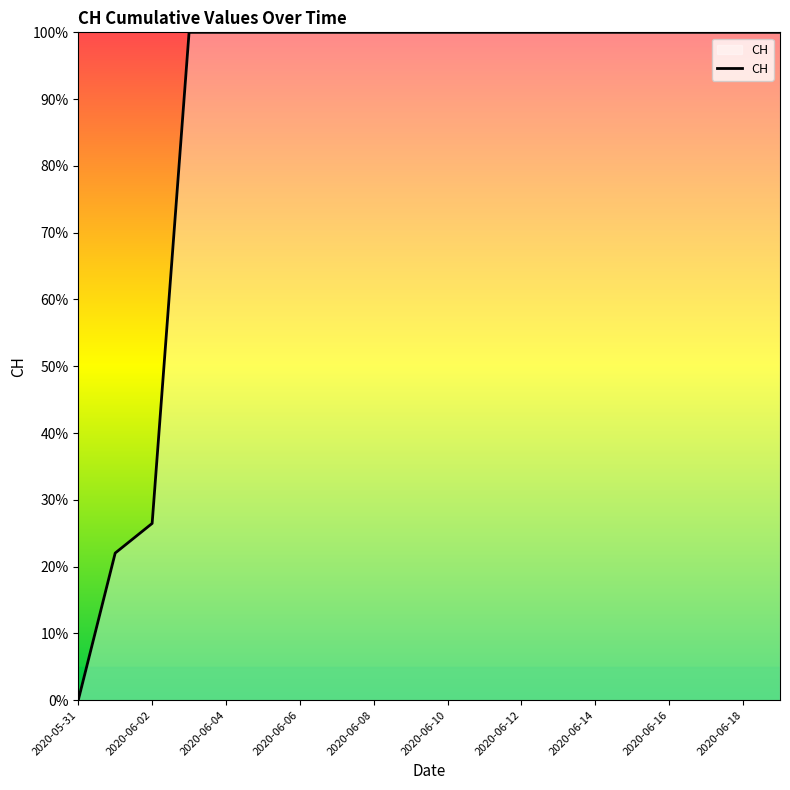

What is the greatest value displayed?

100.0